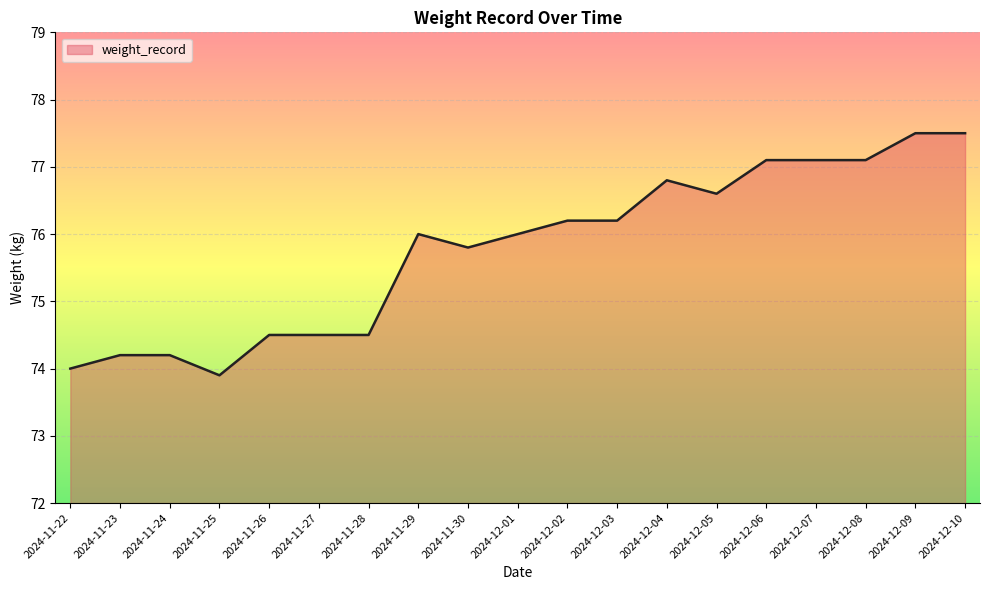

Read the value at 2024-12-06.

77.1